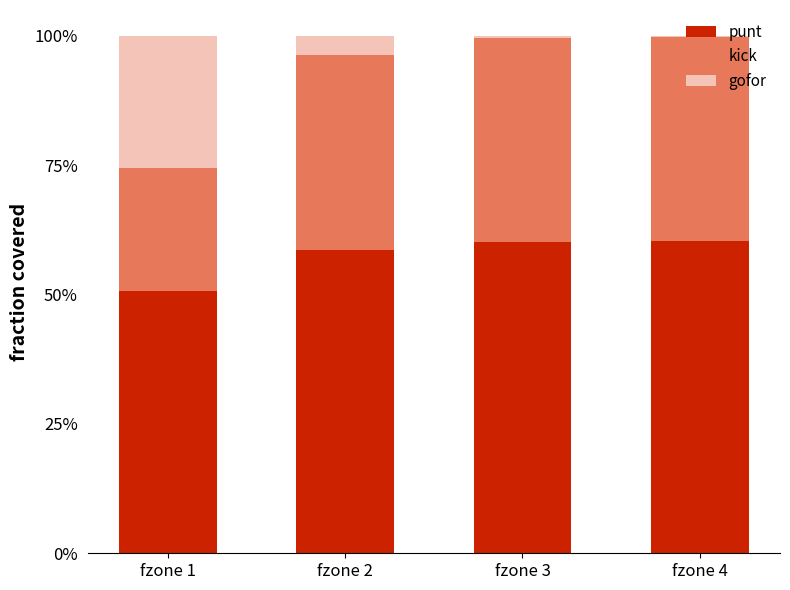

Are the bars horizontal?

No